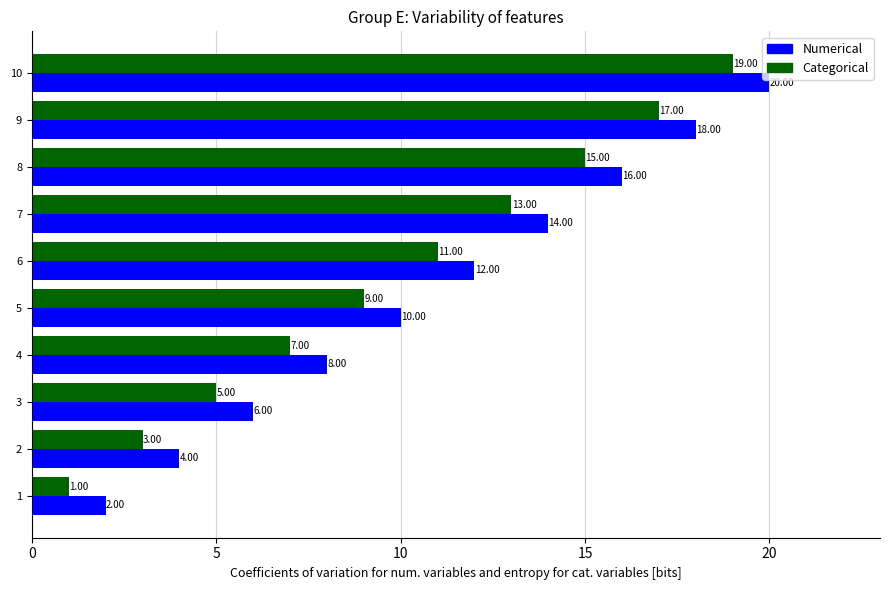

At which label is Numerical closest to 11?

5